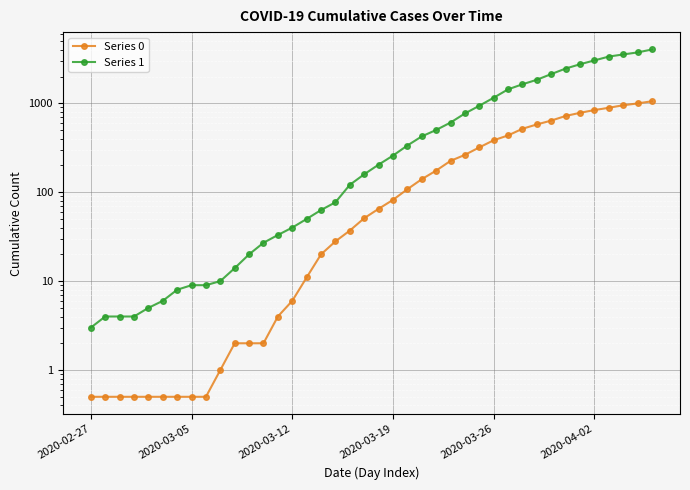

What is the sum of the Series 0 values at 15 and 12?

13.0